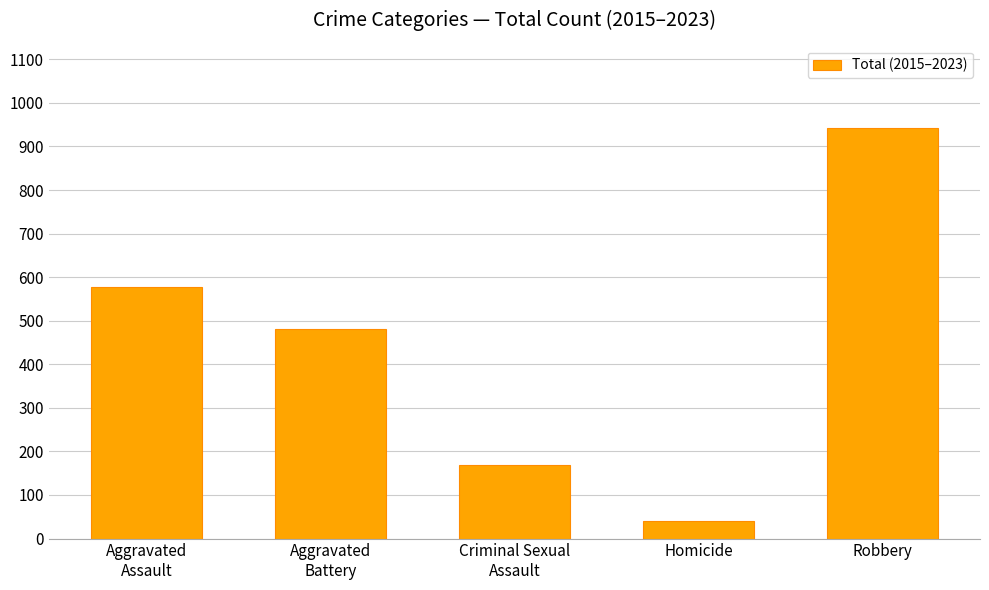

The chart shows a value of 104 at Criminal Sexual
Assault. True or false?

False